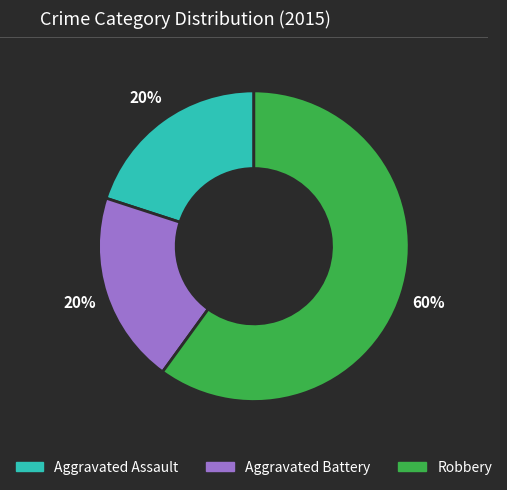

What percentage is the Aggravated Assault slice, to the nearest percent?

20%